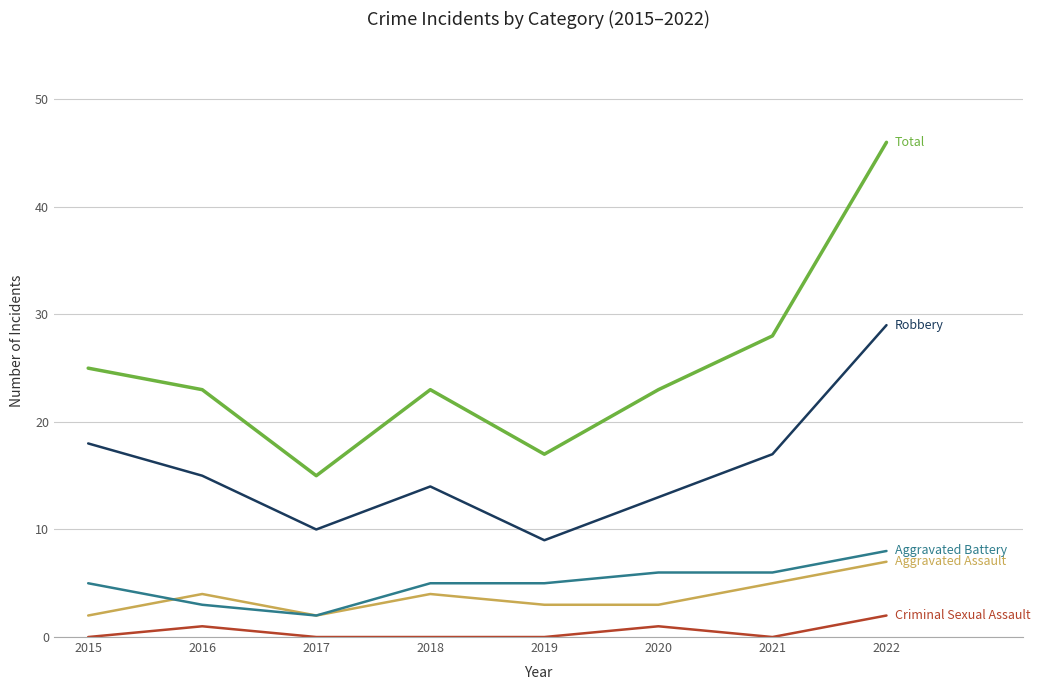

At which category does the chart reach its peak across all series?

2022